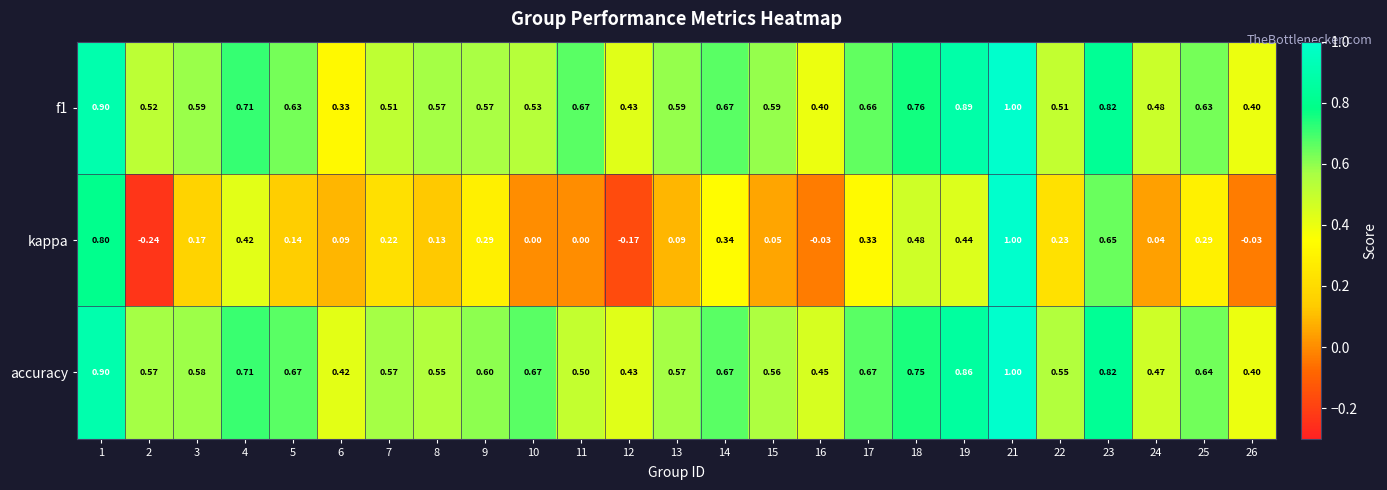

Which series has the largest total across all categories?

accuracy